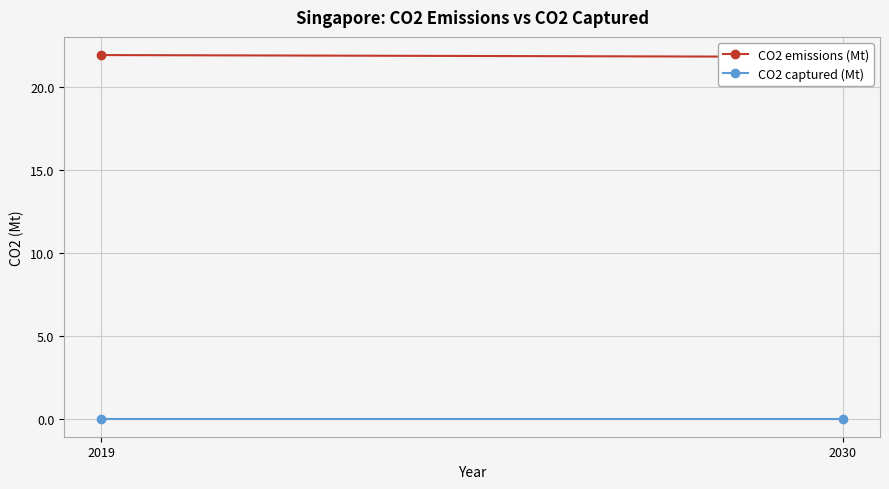

Reading left to right, transcribe all the data shown in this chart.

CO2 emissions (Mt): 21.9	21.8
CO2 captured (Mt): 0.0	0.0